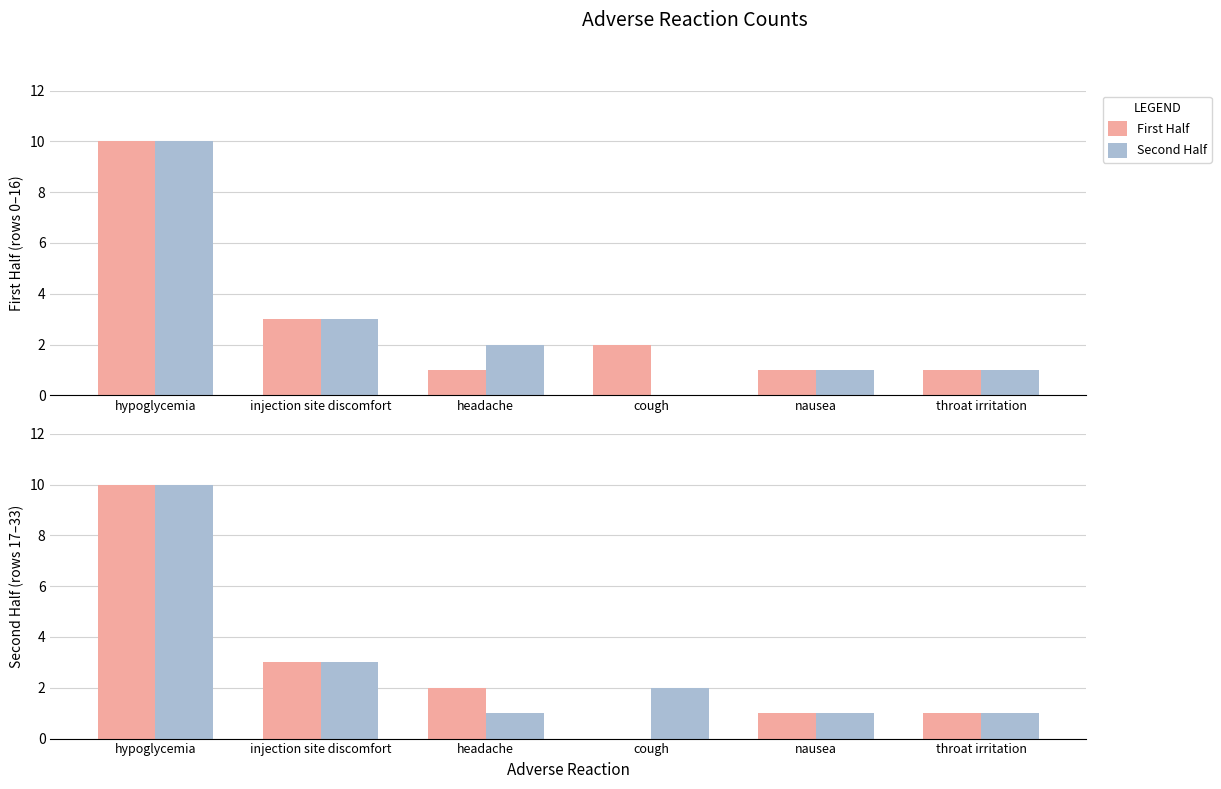

How many Second Half values are between 1 and 3?

5